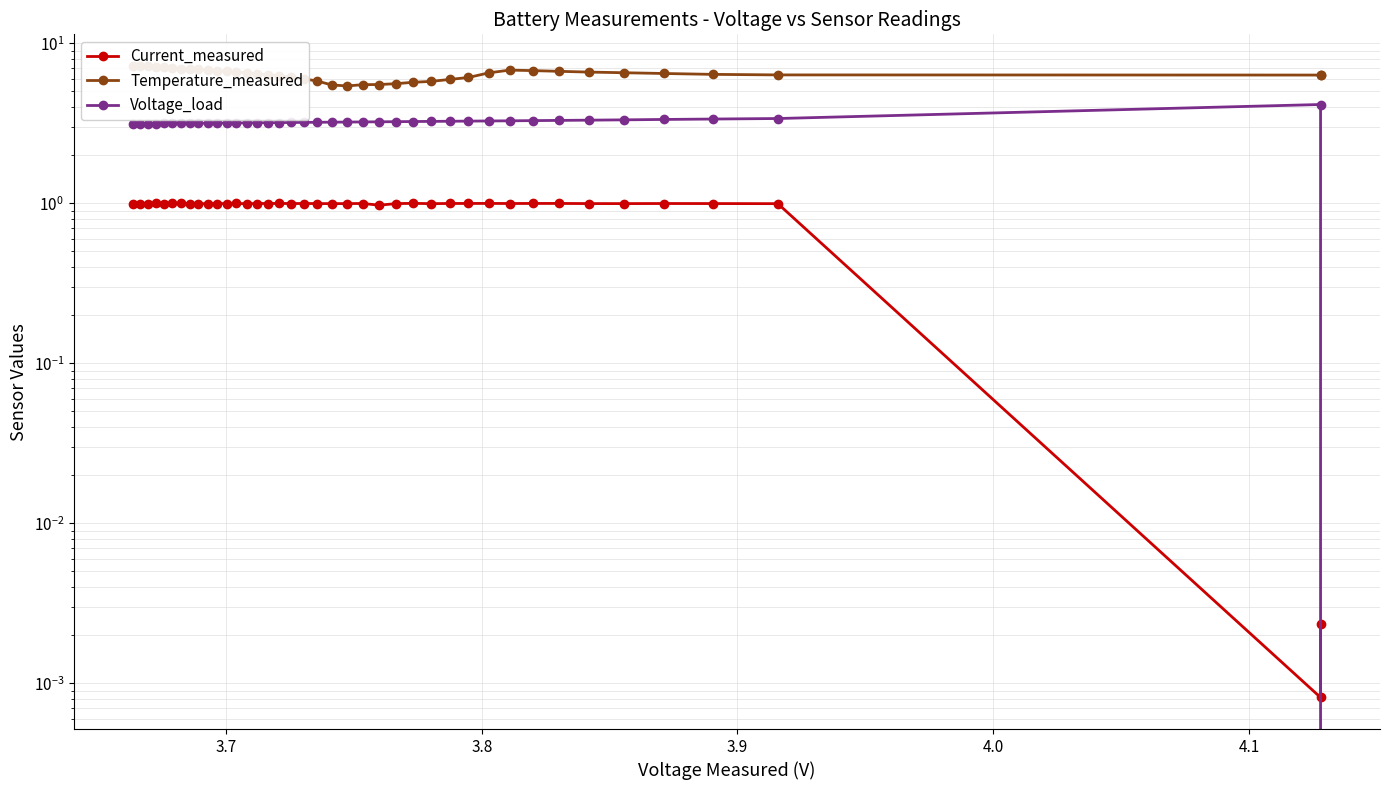

What is the average value of the Current_measured series?

0.9